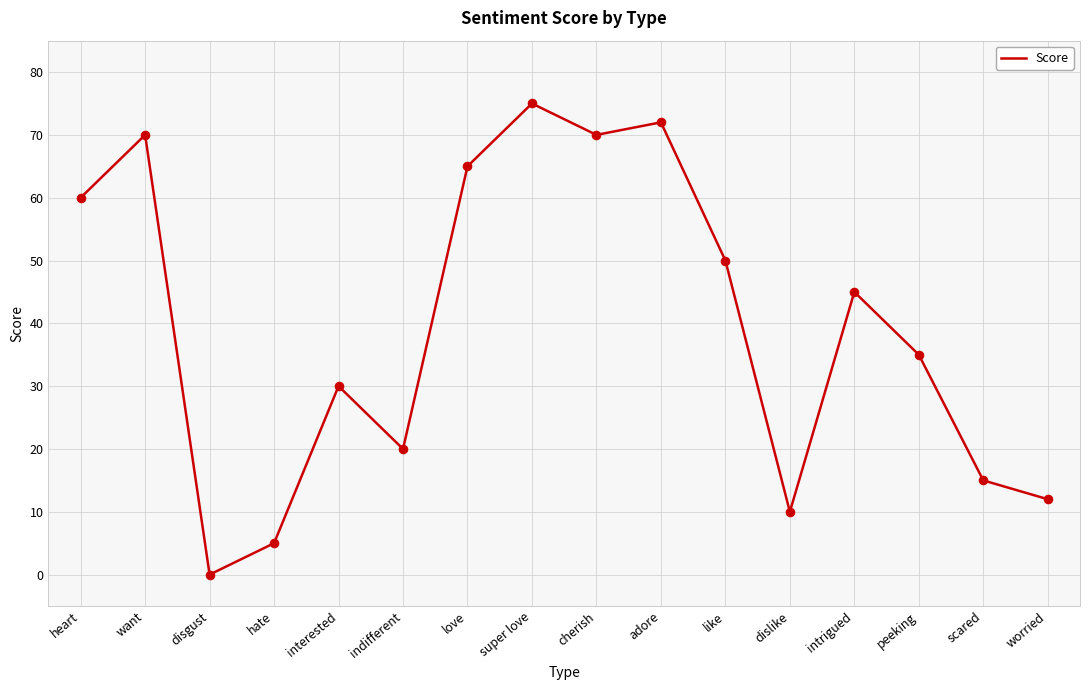

What is the ratio of the value at scared to the value at super love?

0.2